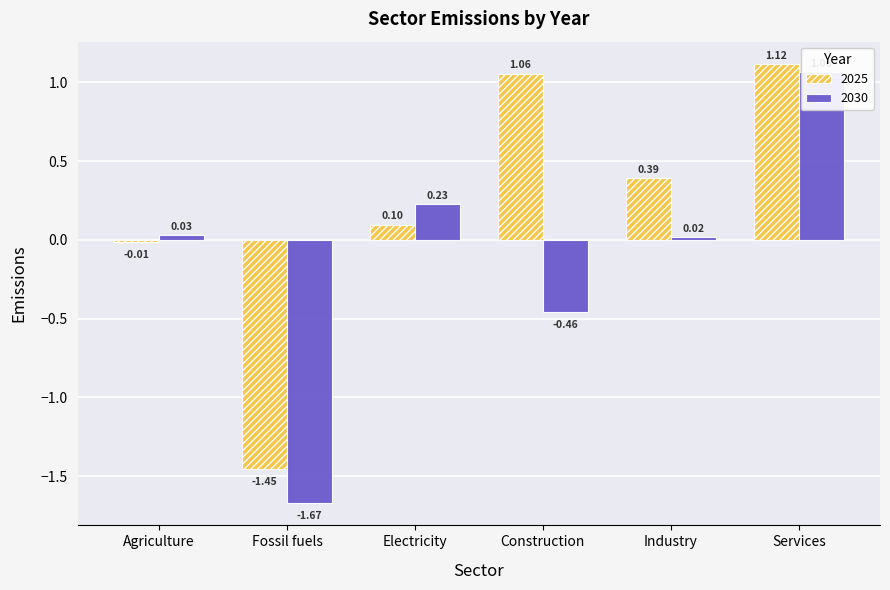

What is the label of the 4th bar from the left?

Construction